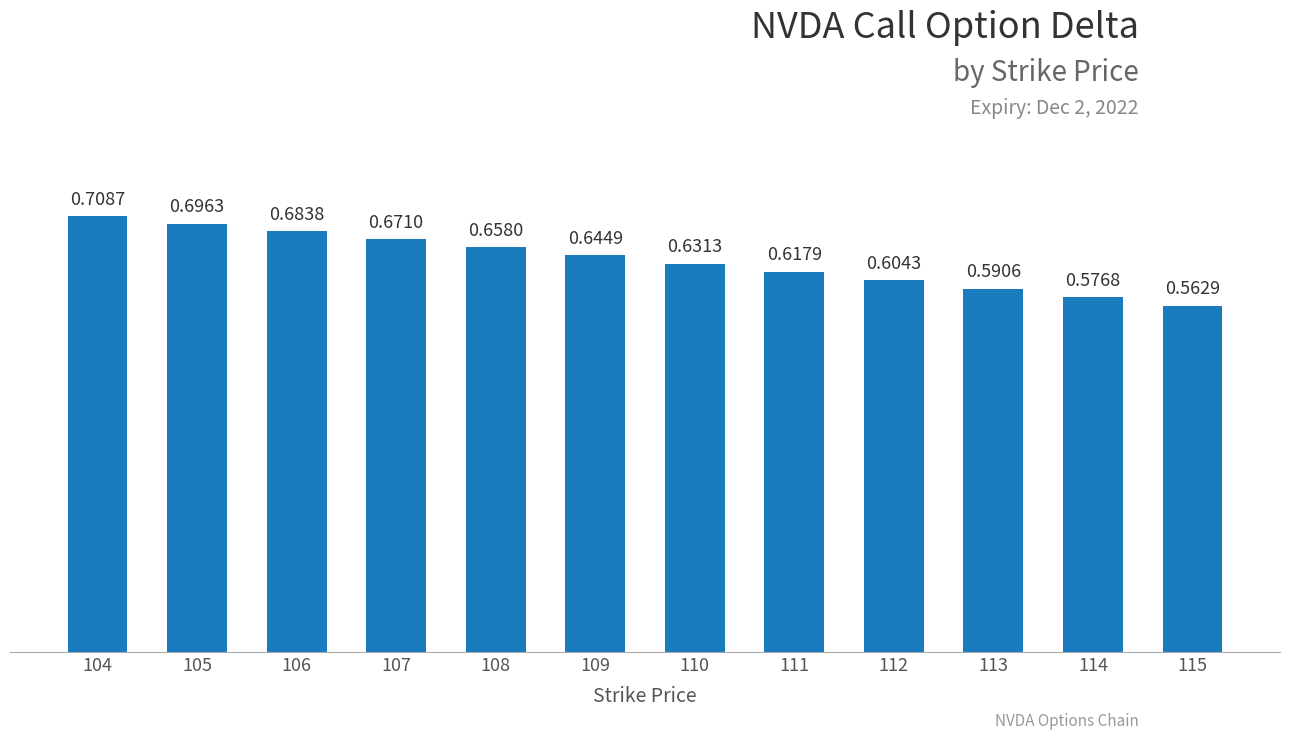

List the labels in order of value, largest first.

104, 105, 106, 107, 108, 109, 110, 111, 112, 113, 114, 115